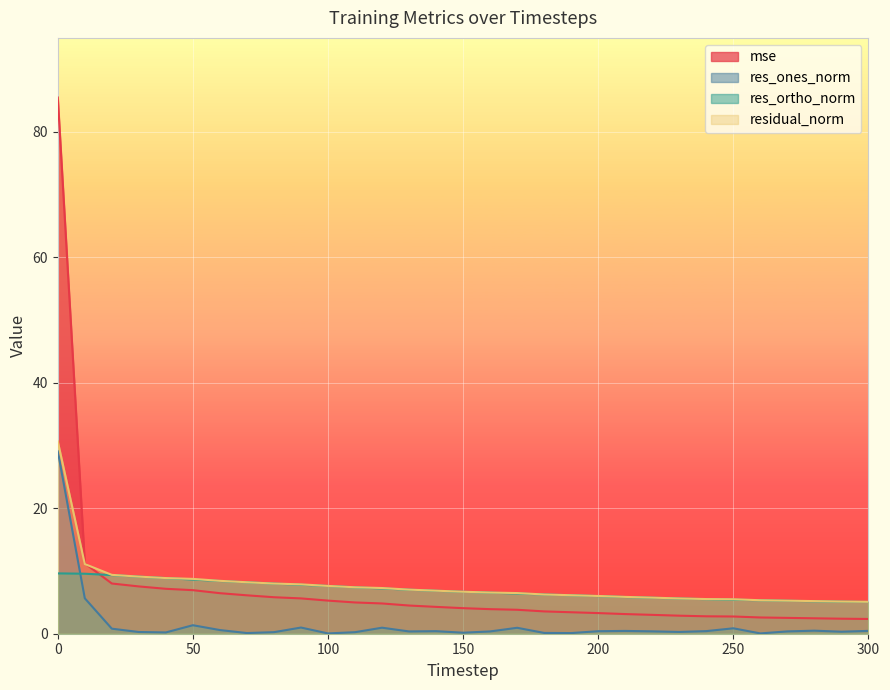

Count the number of data series in this chart.

4